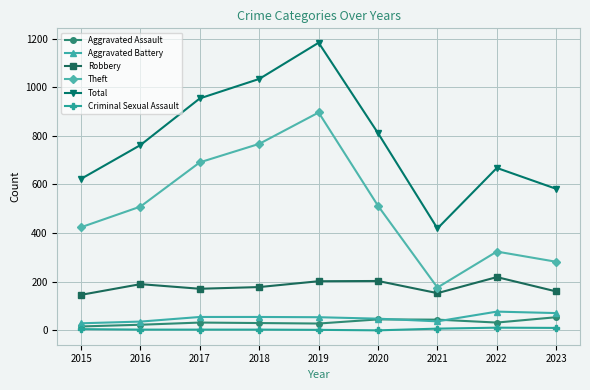

What is the value of the Aggravated Battery point at the 1st from the left?

29